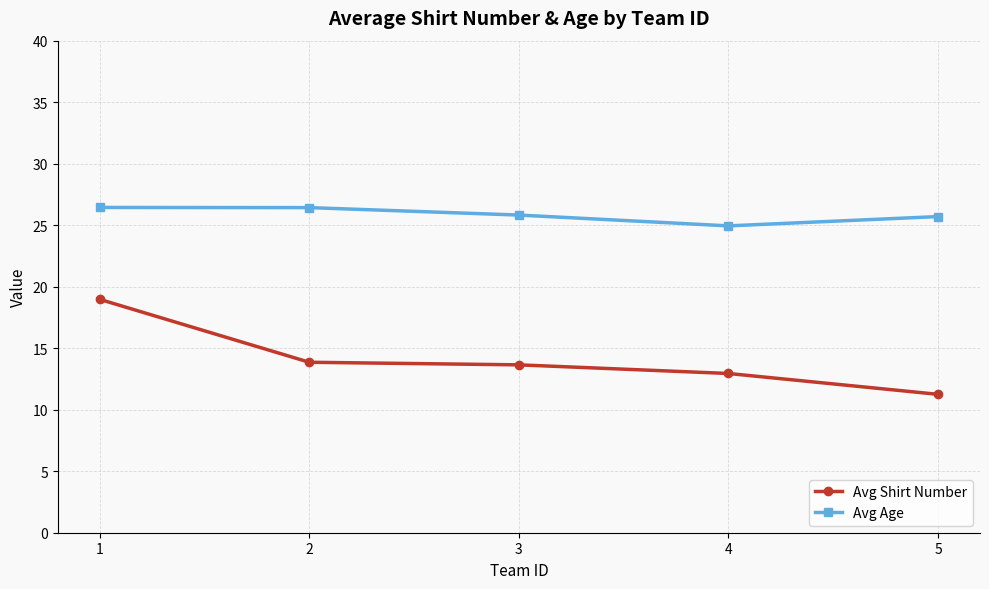

The value of Avg Shirt Number at 5 is 11.2. True or false?

True